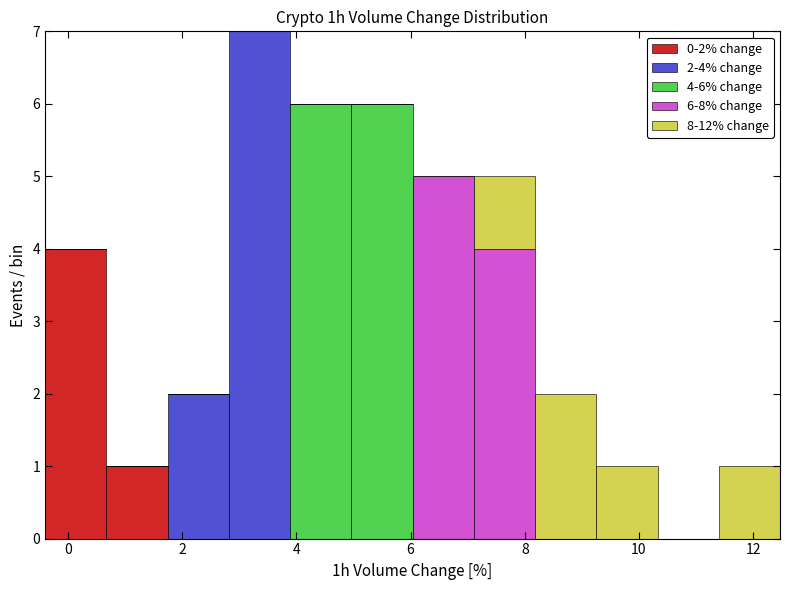

Which range on the x-axis has the tallest stacked bar (by total height)?

2.8 to 3.8